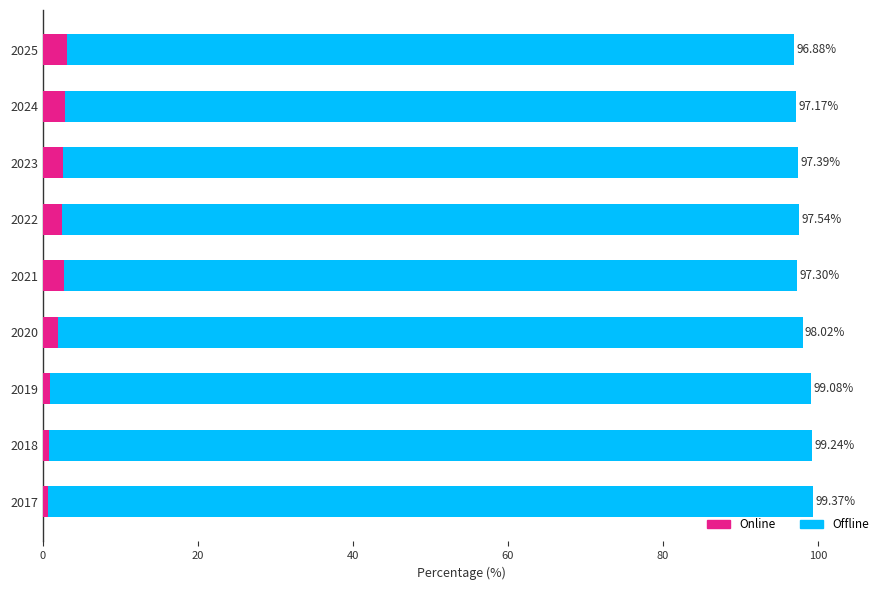

The value of Online at 2025 is 3.1. True or false?

True